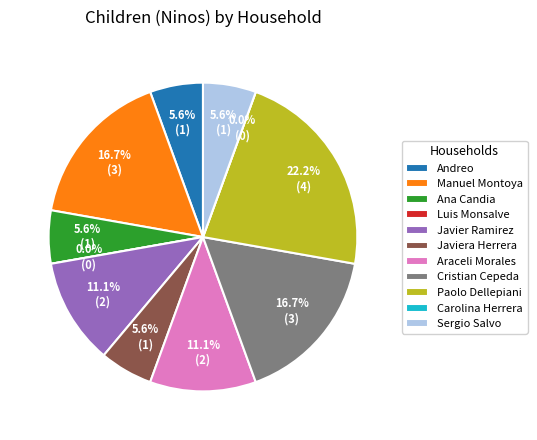

Is it true that 264706413 is 1% of the pie?

False